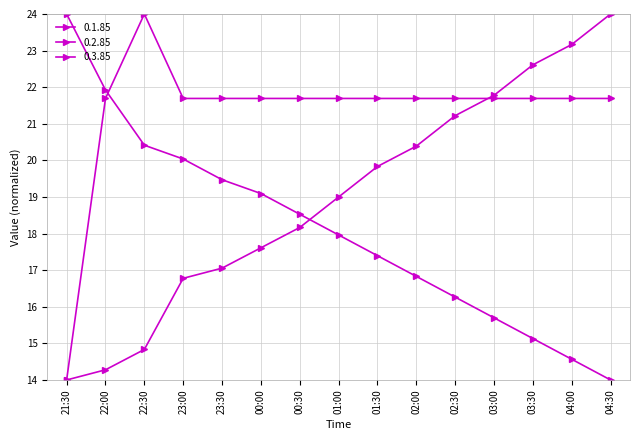

What is the difference between the maximum and minimum values in the 0.1.85 series?

10.0